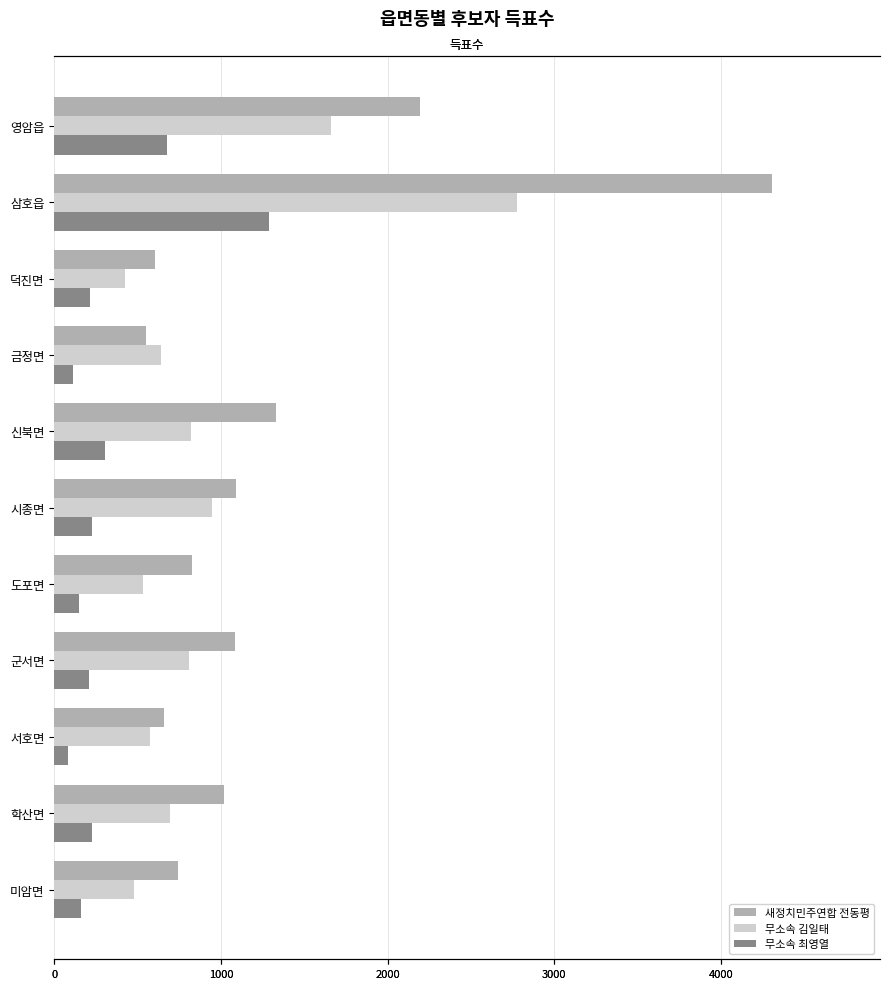

What is the difference between the second highest and second lowest values in the 새정치민주연합 전동평 series?

1589